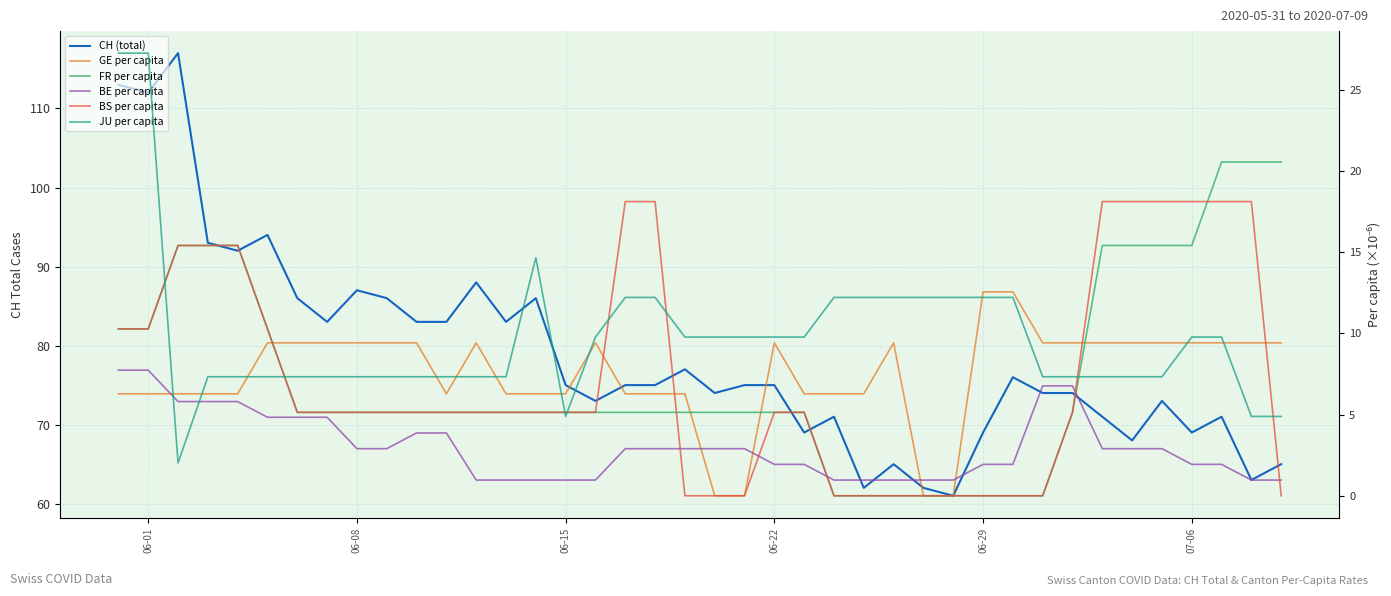

How many values in the FR per capita series exceed 5?

32